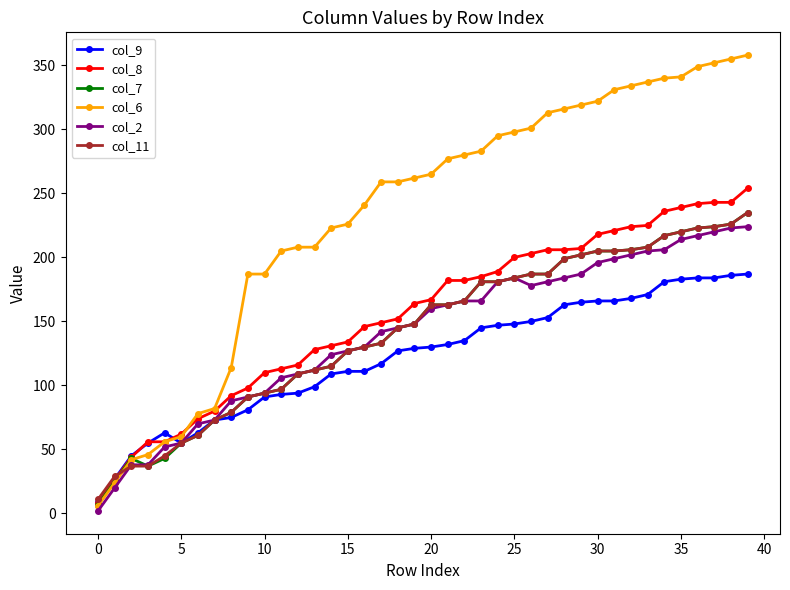

After their last crossing, which series has the higher values: col_6 or col_11?

col_6